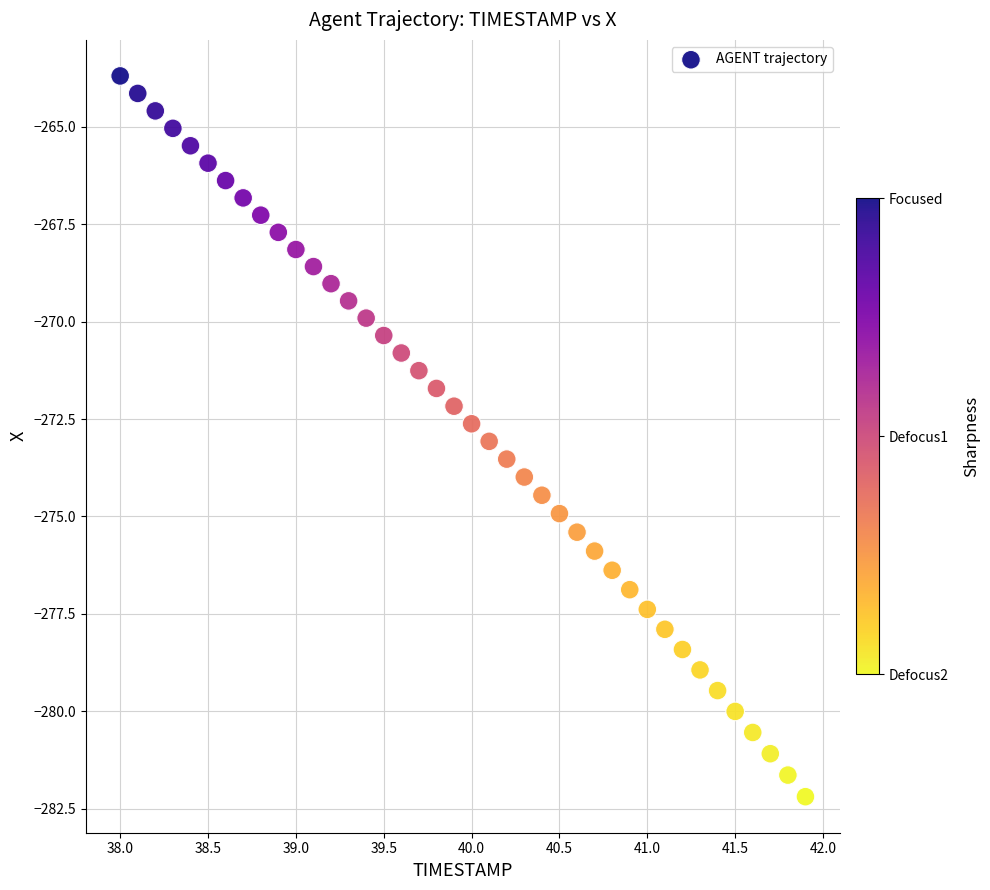

What is the range of Y values (max minus min)?

18.5